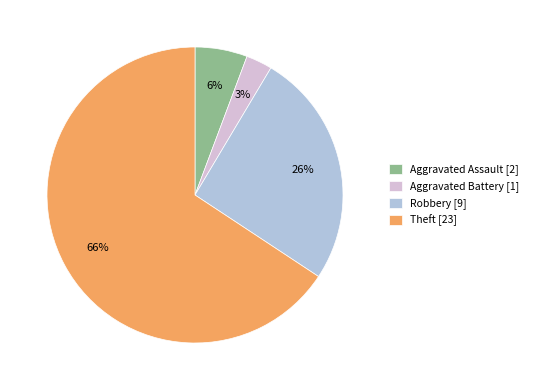

Which category accounts for the majority?

Theft